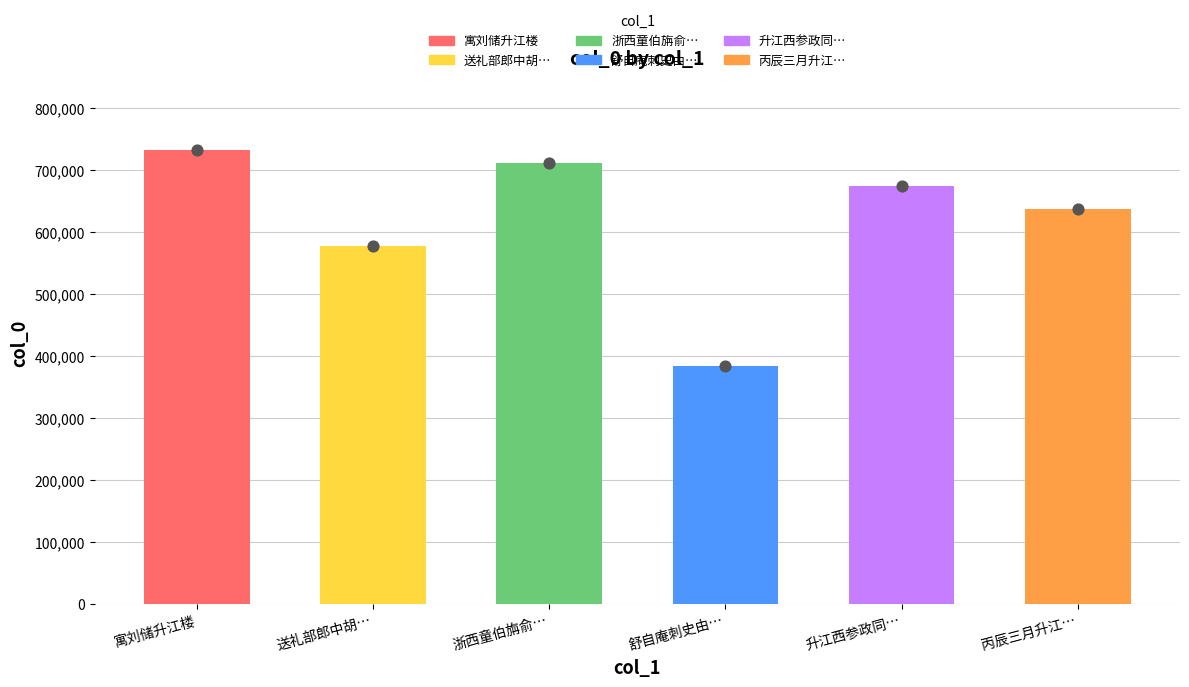

Between 寓刘储升江楼 and 升江西参政同…, which is larger?

寓刘储升江楼